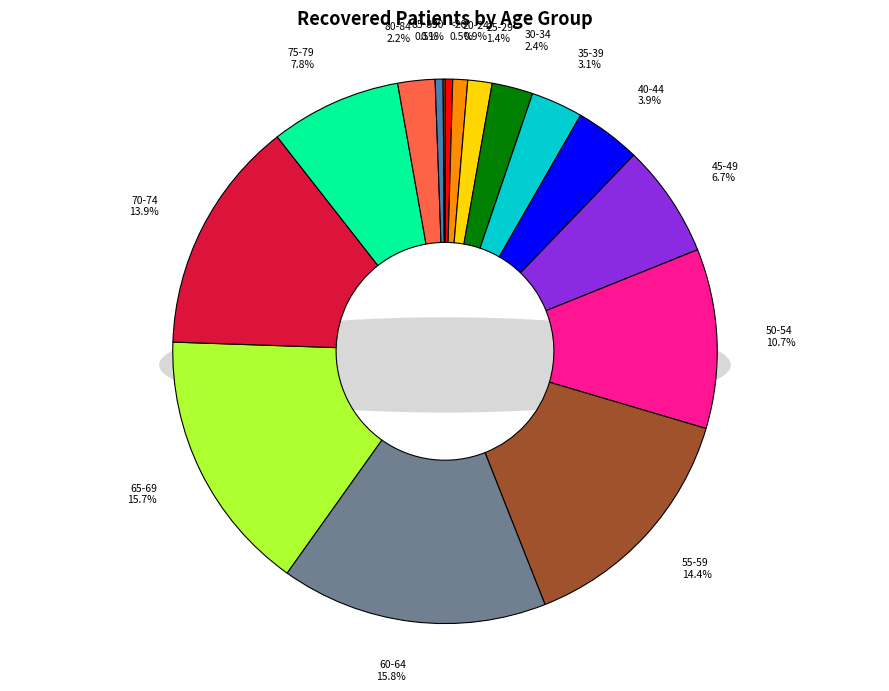

Approximately how many times larger is the value at 60-64 compared to 25-29?

11.0